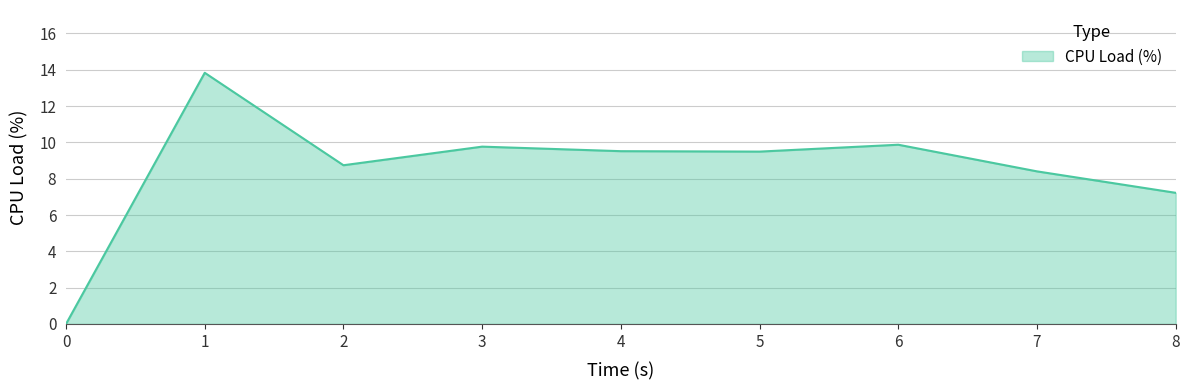

Read the value at 7.

8.4